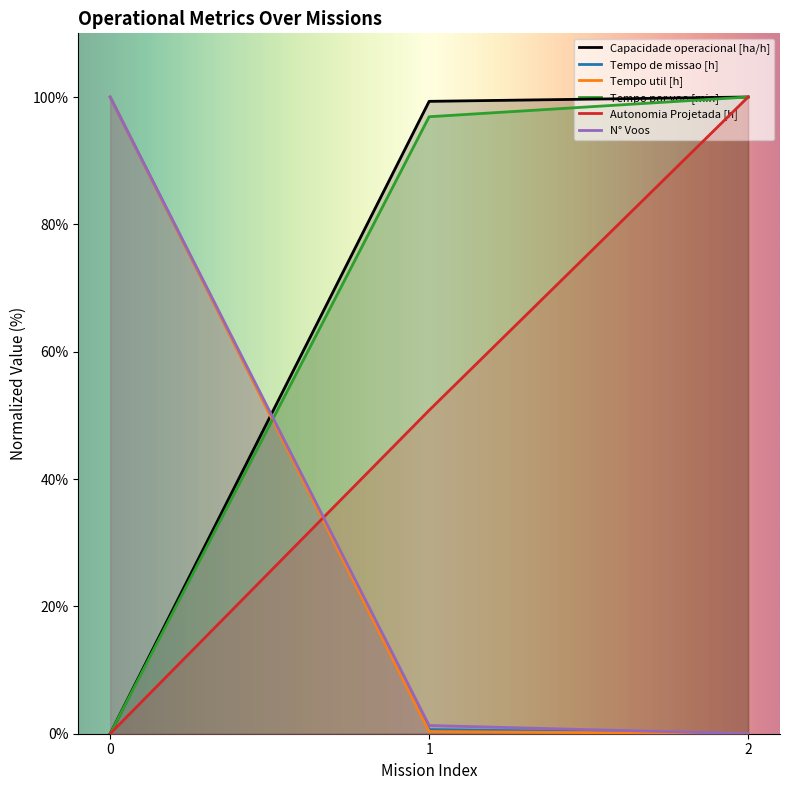

What is the value of the Tempo por voo [min] point at the 3rd from the left?

100.0